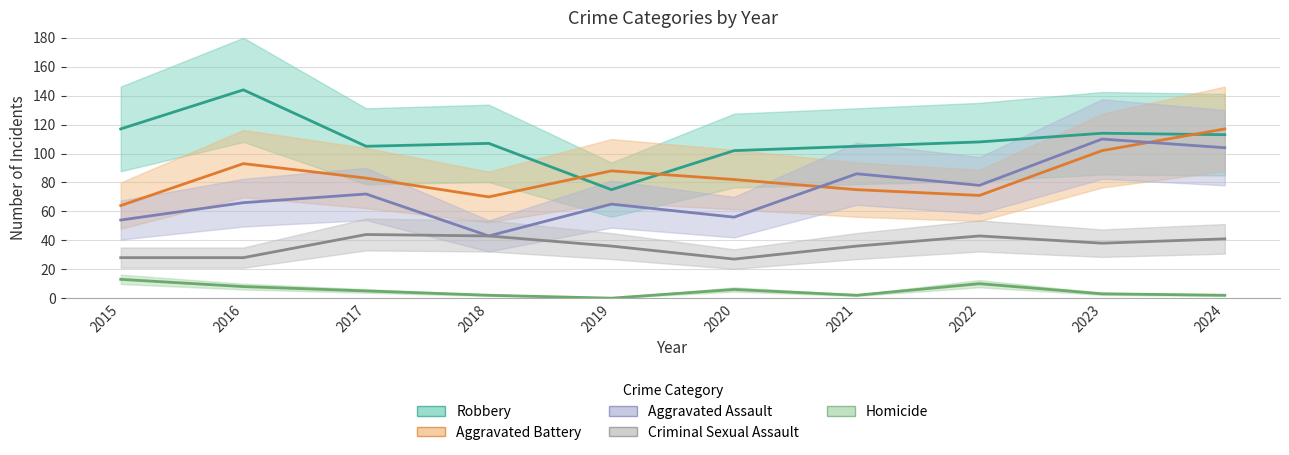

Reading right to left, transcribe all the data shown in this chart.

Aggravated Assault: 104	110	78	86	56	65	43	72	66	54
Aggravated Battery: 117	102	71	75	82	88	70	83	93	64
Criminal Sexual Assault: 41	38	43	36	27	36	43	44	28	28
Robbery: 113	114	108	105	102	75	107	105	144	117
Homicide: 2	3	10	2	6	0	2	5	8	13